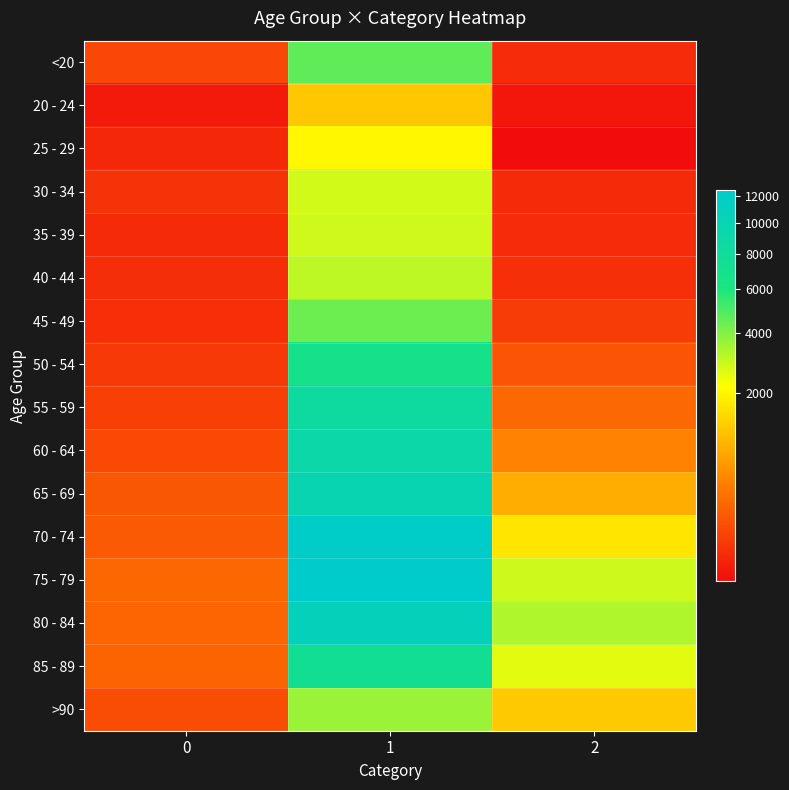

Reading left to right, what are all the values shown in this chart?

<20: 0=77	1=4641	2=18
20 - 24: 0=5	1=1191	2=4
25 - 29: 0=14	1=2038	2=3
30 - 34: 0=27	1=2765	2=17
35 - 39: 0=17	1=2814	2=18
40 - 44: 0=20	1=3078	2=24
45 - 49: 0=23	1=4396	2=47
50 - 54: 0=39	1=6803	2=126
55 - 59: 0=59	1=8400	2=227
60 - 64: 0=84	1=9236	2=426
65 - 69: 0=137	1=9883	2=850
70 - 74: 0=153	1=12018	2=1690
75 - 79: 0=220	1=12434	2=2848
80 - 84: 0=209	1=10764	2=3273
85 - 89: 0=206	1=7417	2=2548
>90: 0=93	1=3604	2=1224